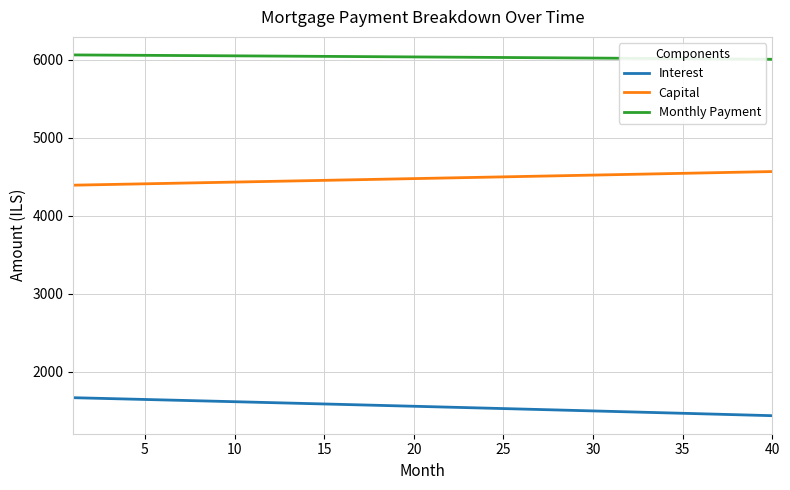

How many values in the Interest series are below 1558?

20